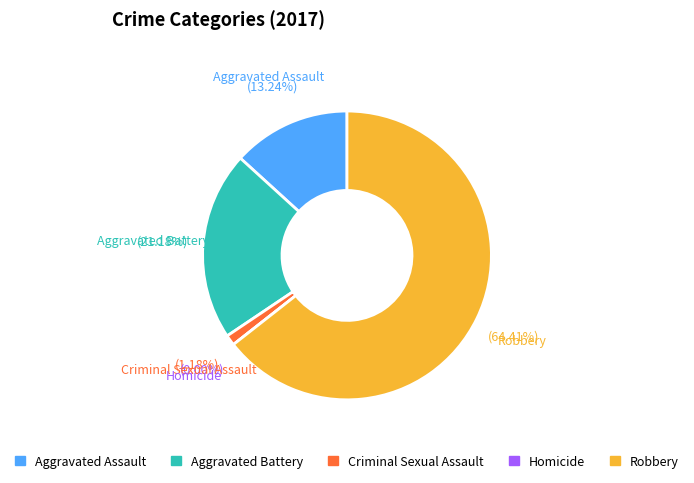

Approximately how many times larger is the value at Aggravated Assault compared to Aggravated Battery?

0.6